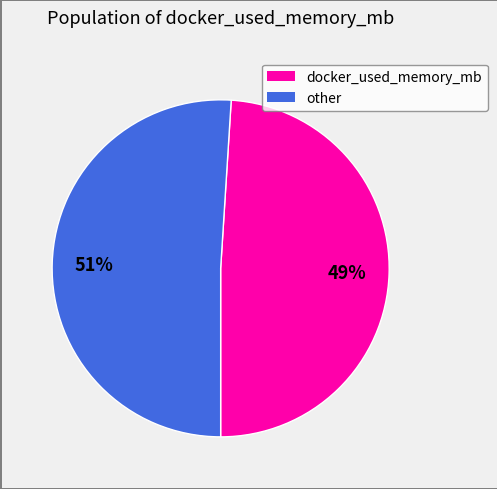

Count the number of slices in the pie.

2